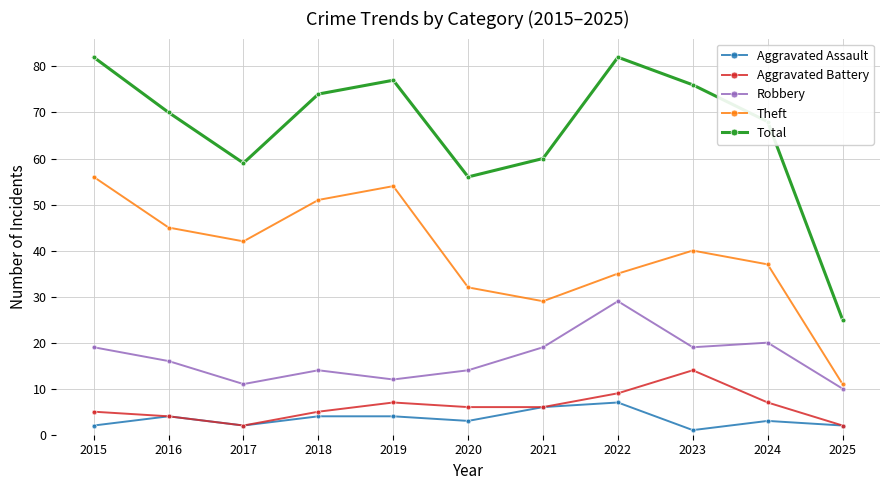

What is the smallest value displayed?

1